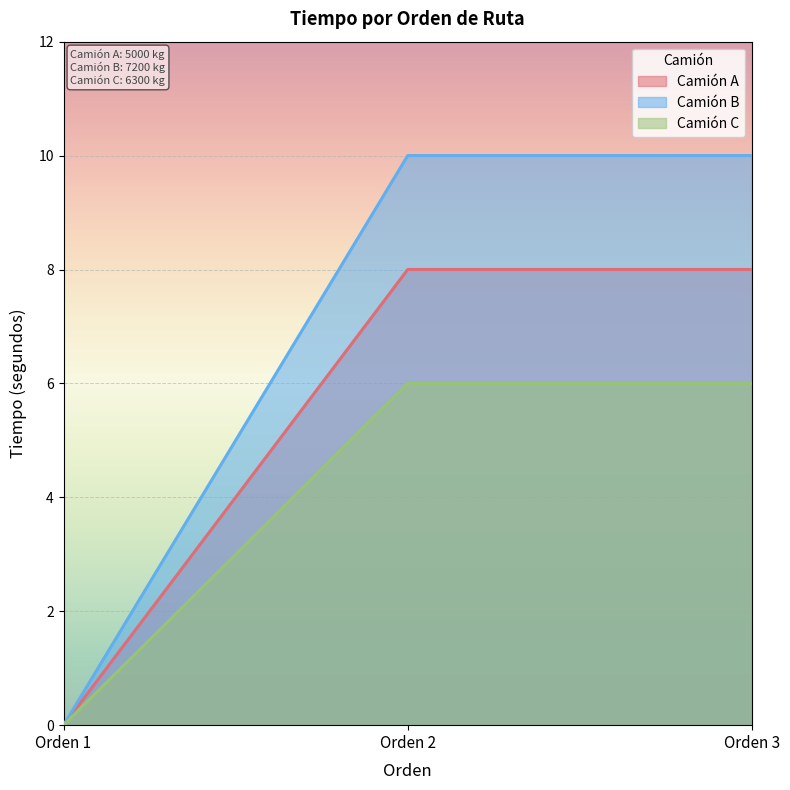

What is the difference between the Camión B values at Orden 2 and Orden 1?

10